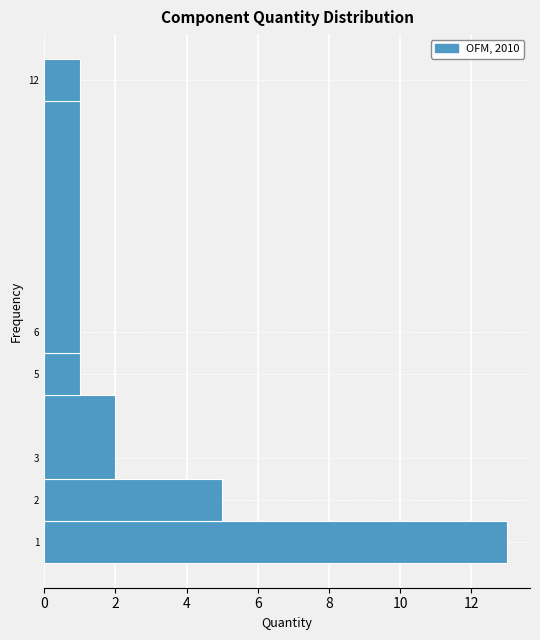

Reading bottom to top, transcribe this chart: for each bar, give the range it covers on the y-axis and its length. The values are not printed on the chart, so give them approximately, as read against the axis.

0.5 to 1.5: 13
1.5 to 2.5: 5
2.5 to 4.5: 2
4.5 to 5.5: 1
5.5 to 11.5: 1
11.5 to 12.5: 1